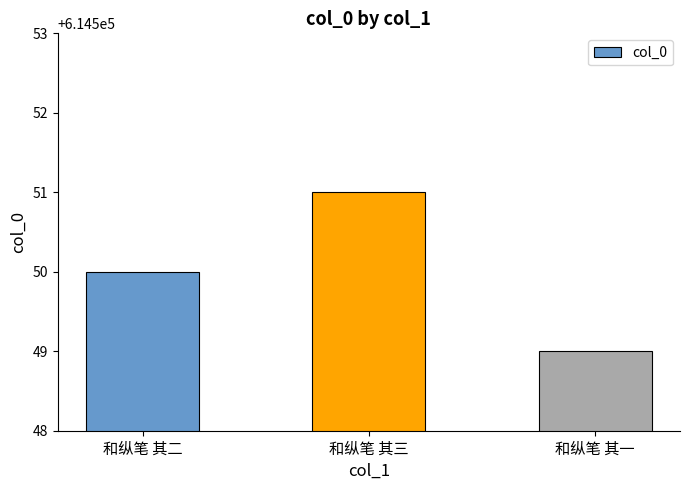

What is the minimum value shown in the chart?

614549